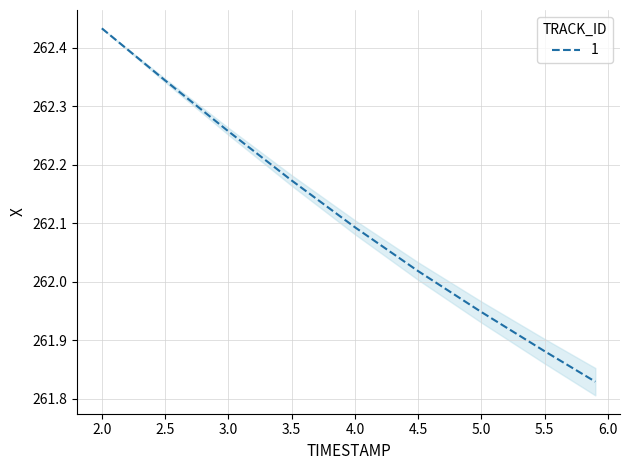

What is the difference between the maximum and minimum values?

0.6